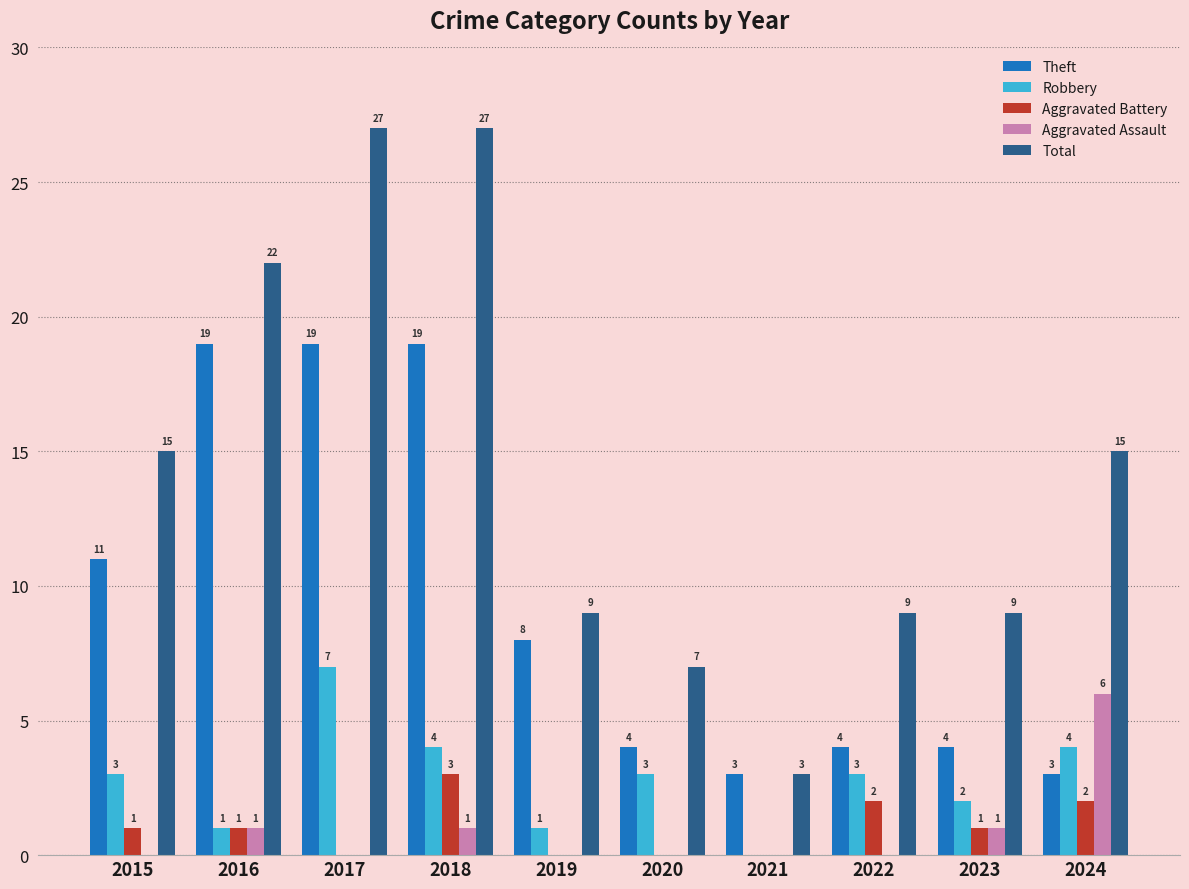

Which series has the largest total across all categories?

Total